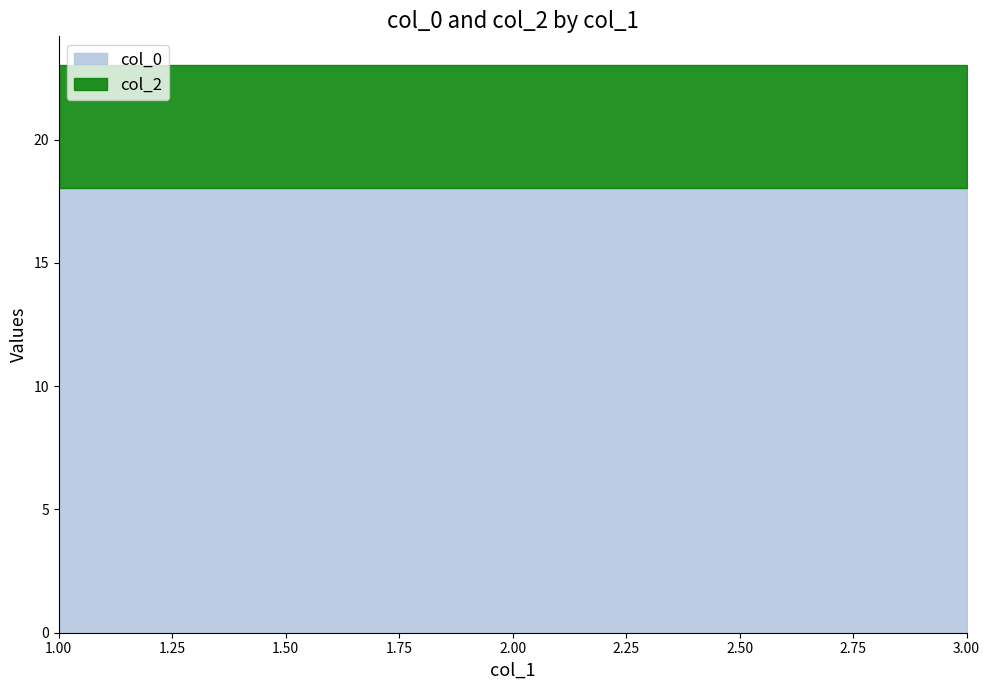

At which category is the sum across all series the highest?

1